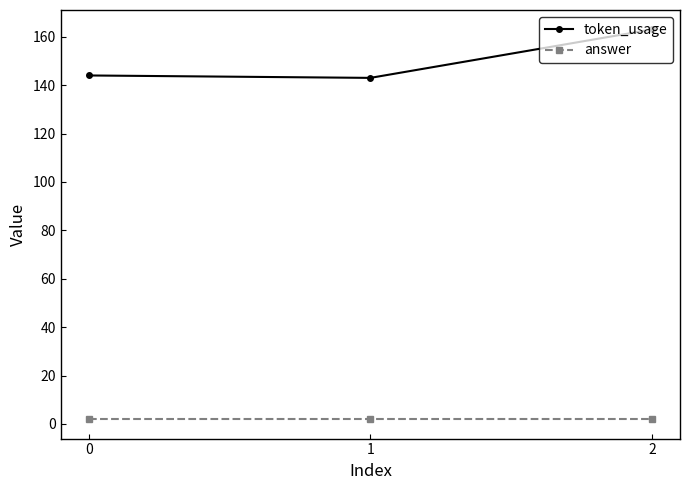

The value of token_usage at 0 is 231. True or false?

False